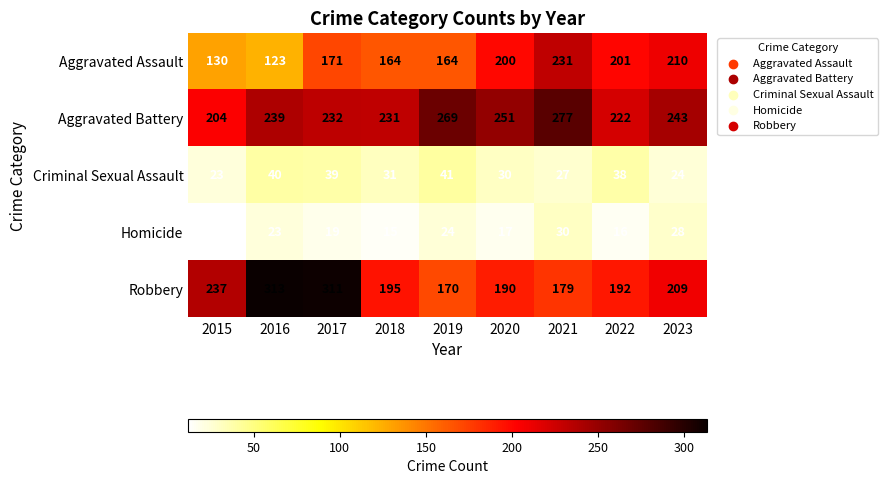

Rank the series by their maximum value, from highest to lowest.

Robbery, Aggravated Battery, Aggravated Assault, Criminal Sexual Assault, Homicide